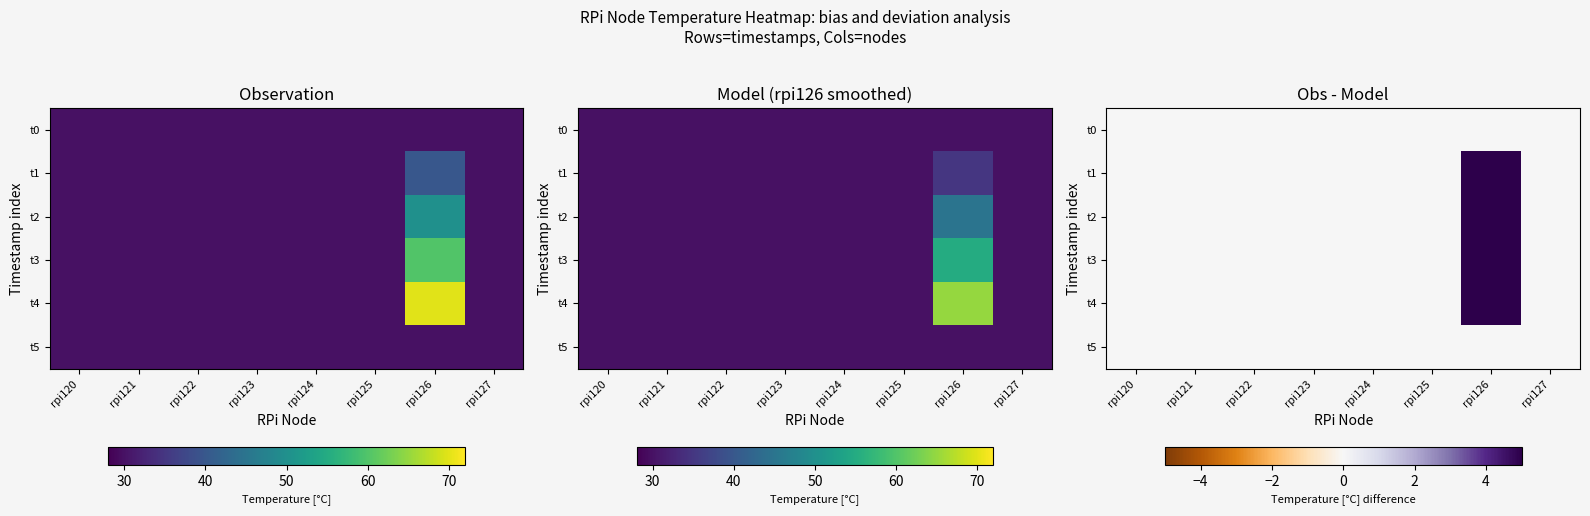

What is the maximum value shown in the chart?

5